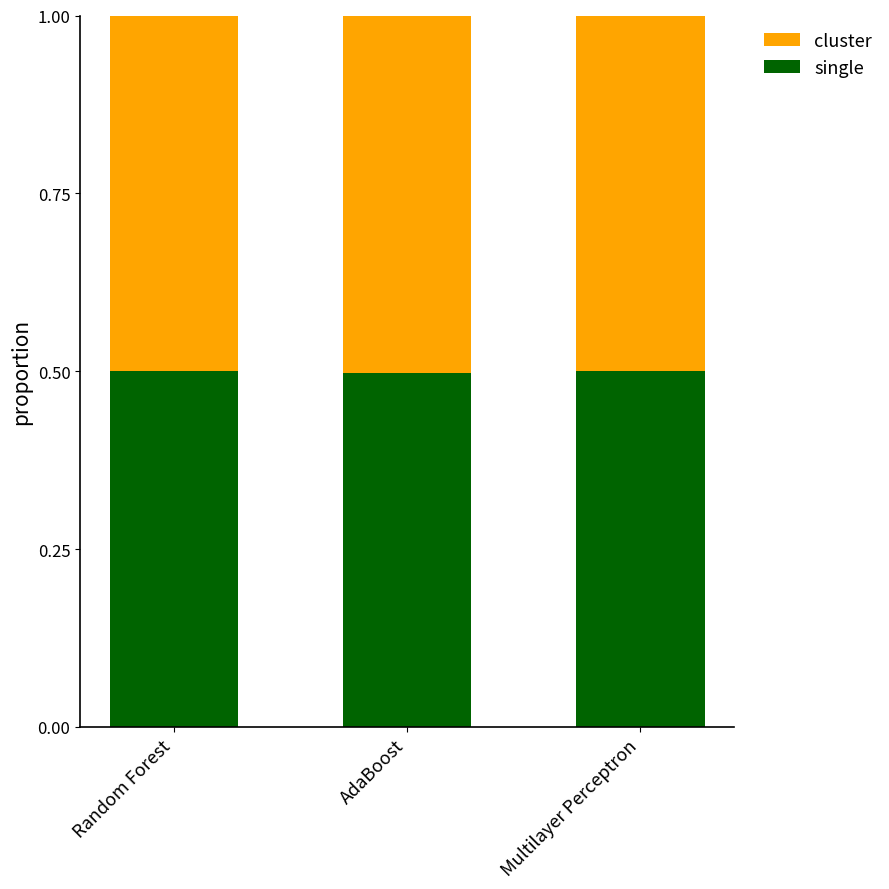

What is the lowest value of the single series?

0.5